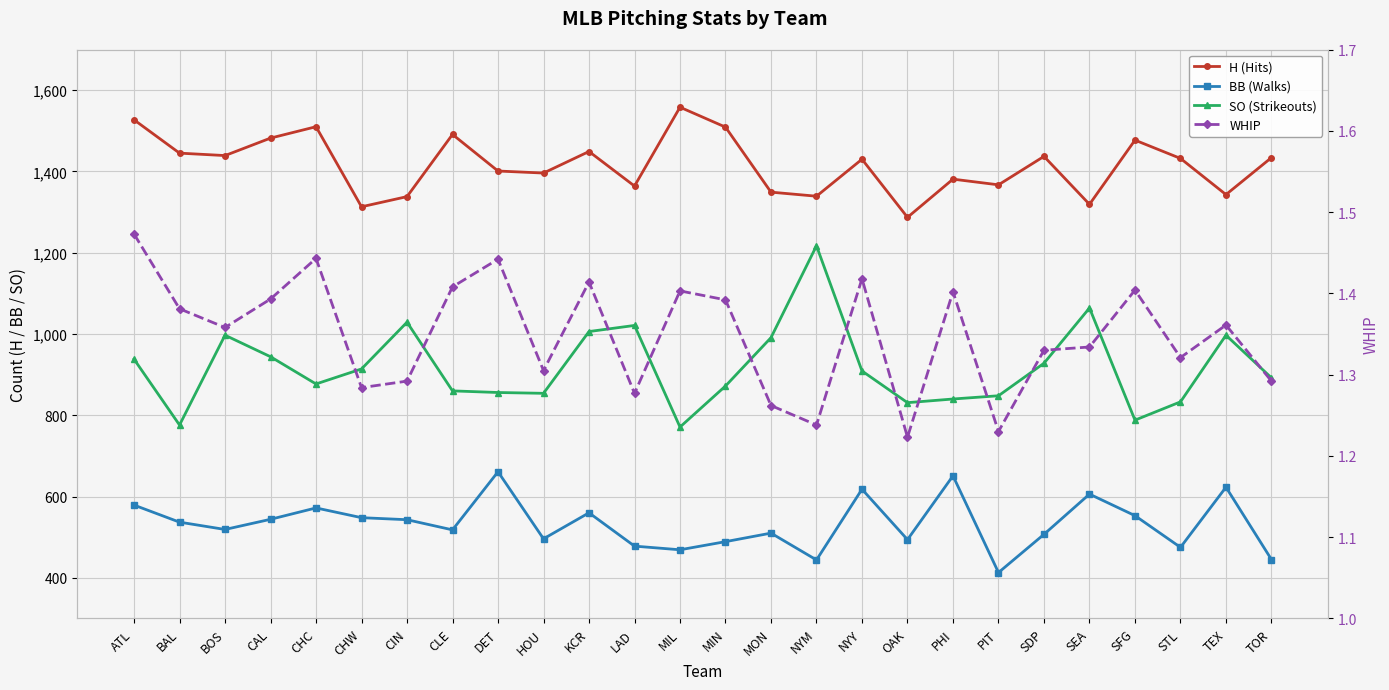

At which label is WHIP closest to 1?

OAK